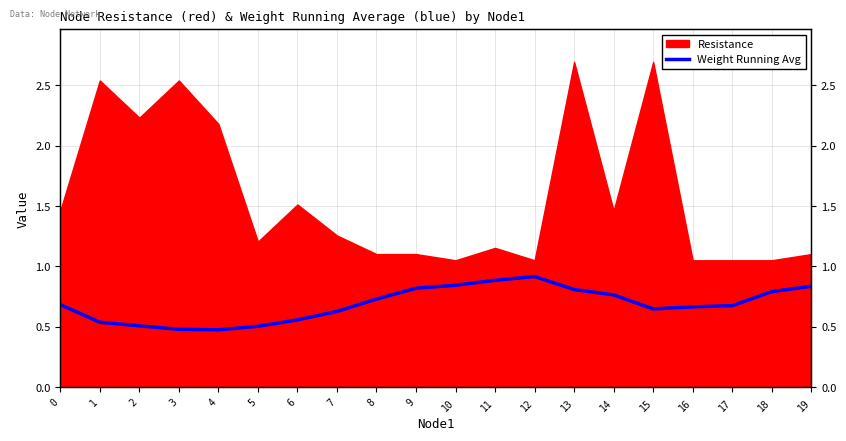

How many lines are shown in the chart?

1